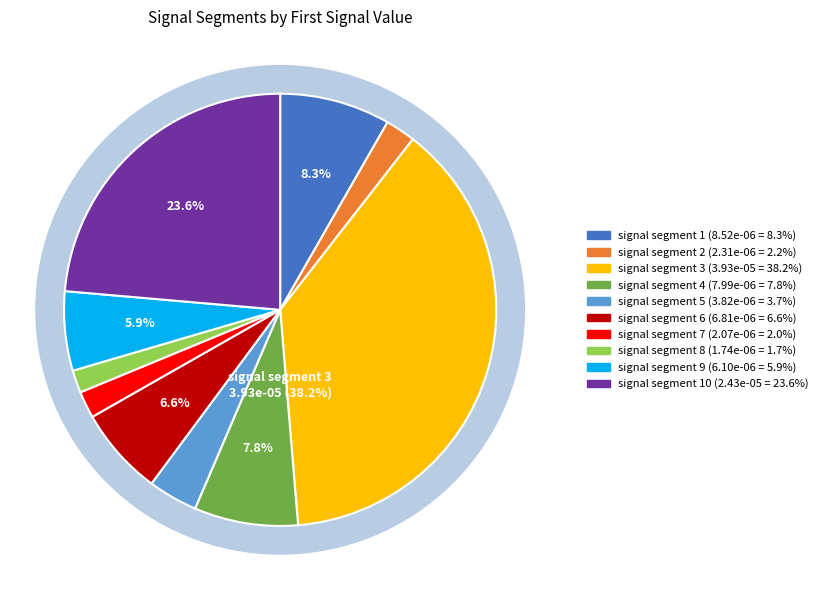

To the nearest percent, what percentage of the pie is signal segment 1?

8%